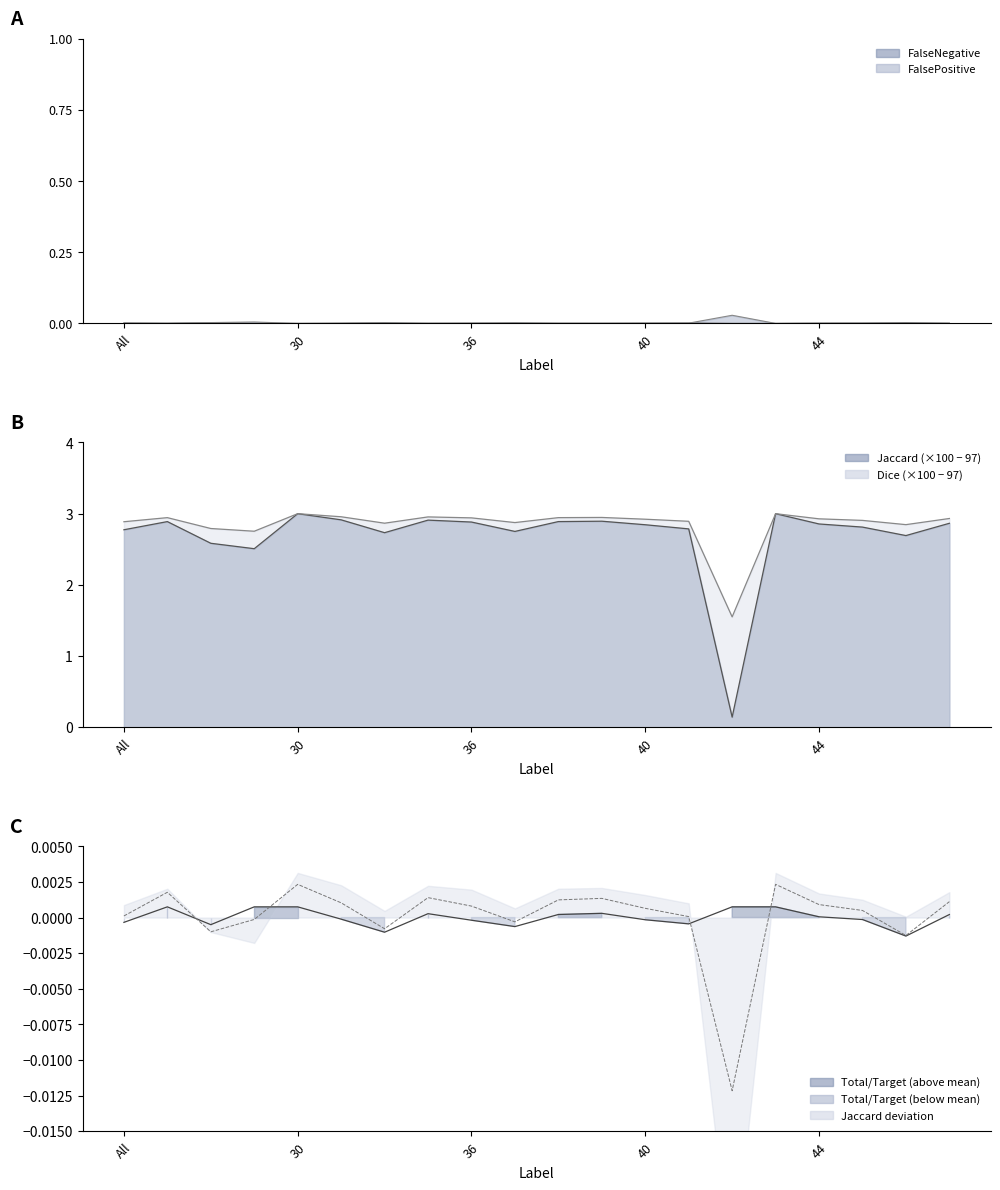

True or false: Dice line has a value of 4.9 at 6.

False